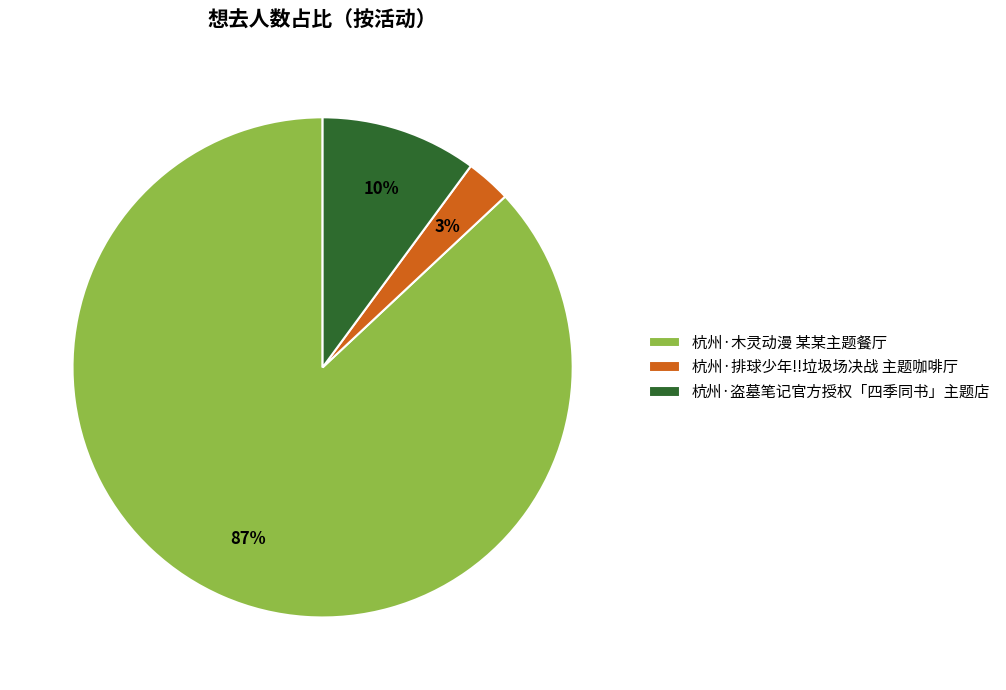

True or false: 杭州·盗墓笔记官方授权「四季同书」主题店 accounts for 22% of the total.

False